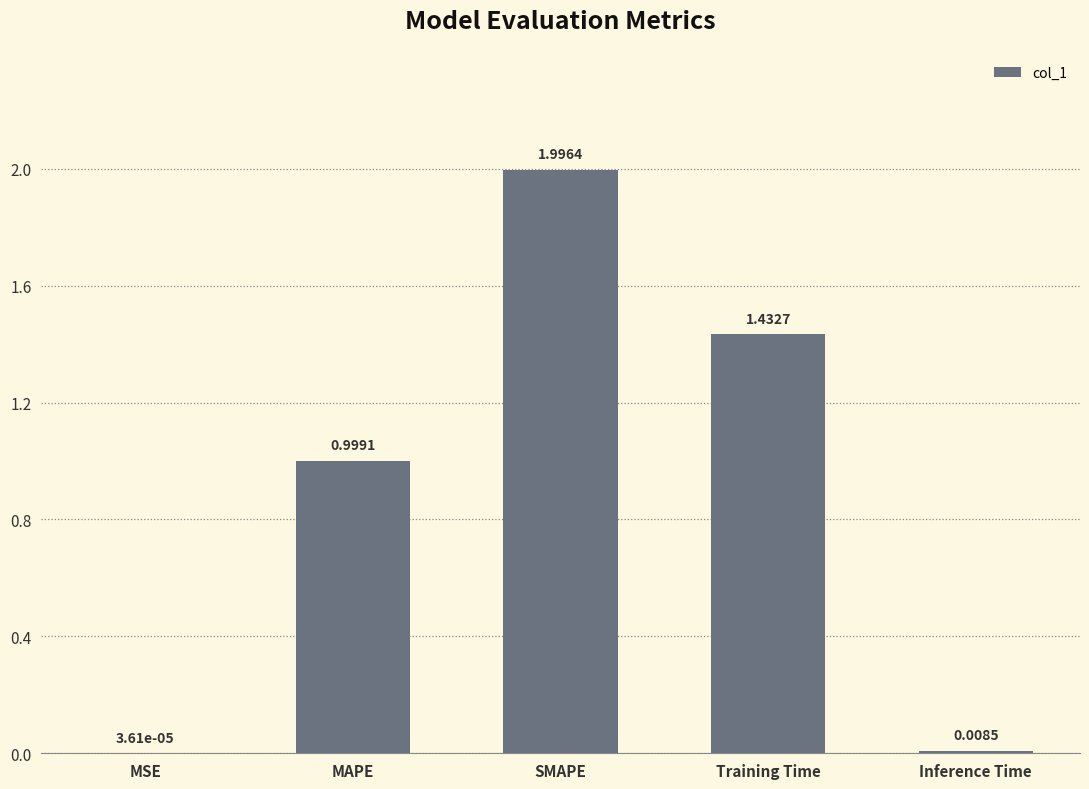

Between MAPE and MSE, which is larger?

MAPE